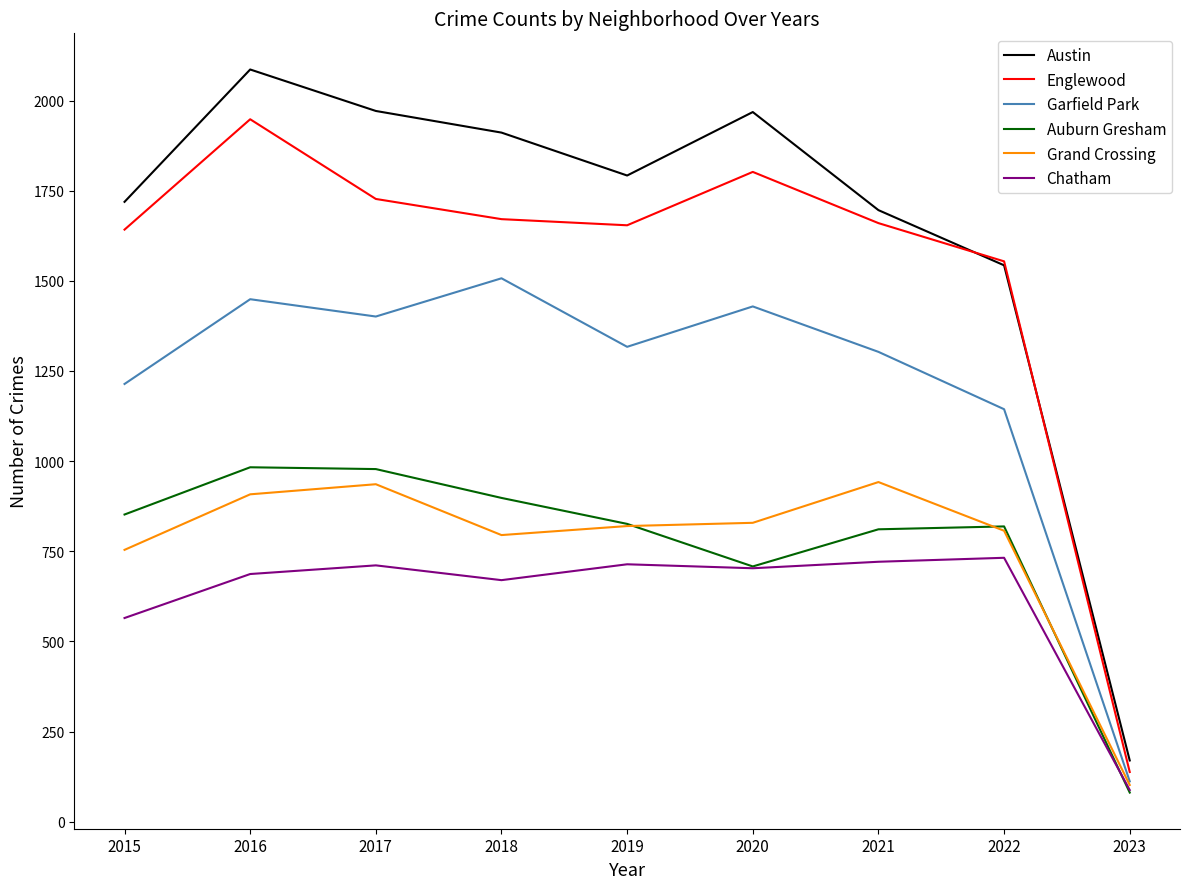

Which series changed the most between 2017 and 2023?

Austin